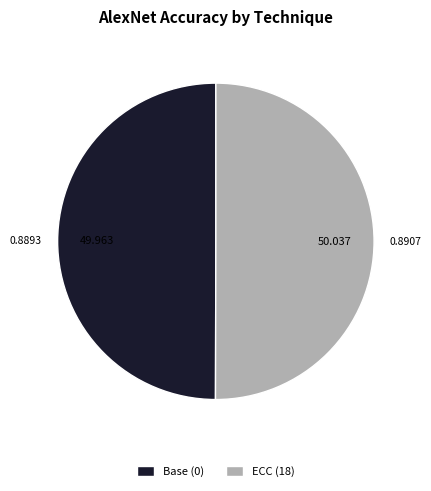

True or false: Base (0) accounts for 62% of the total.

False